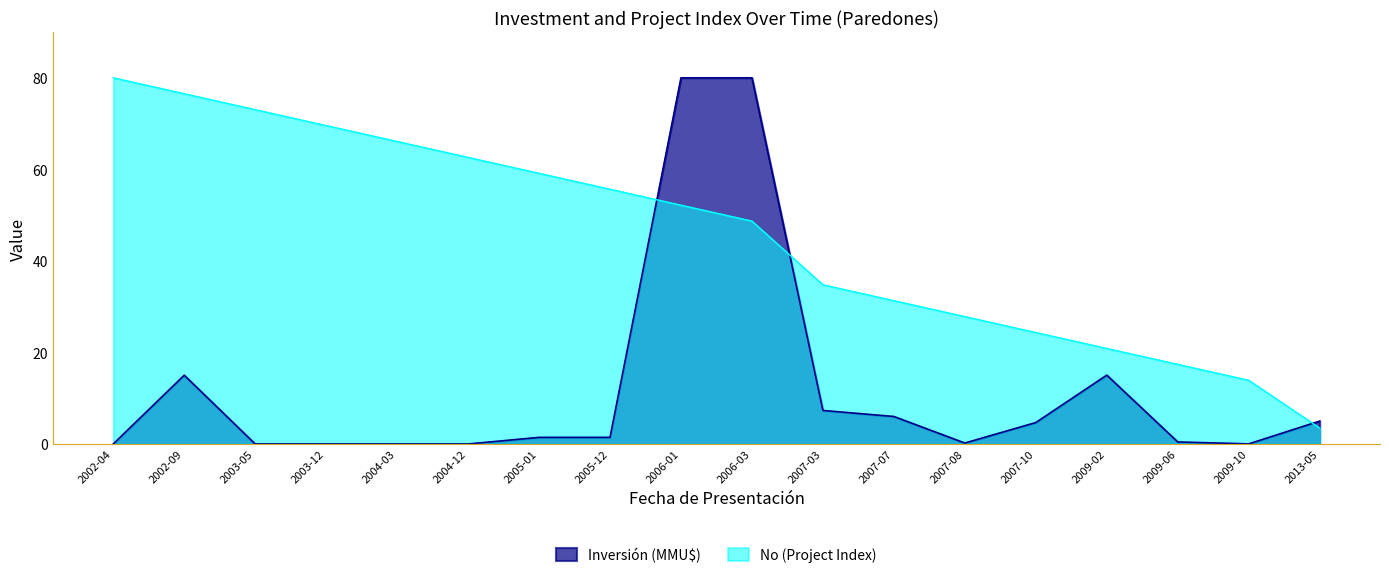

What is the approximate value of No (Project Index) at 2007-10?

24.3